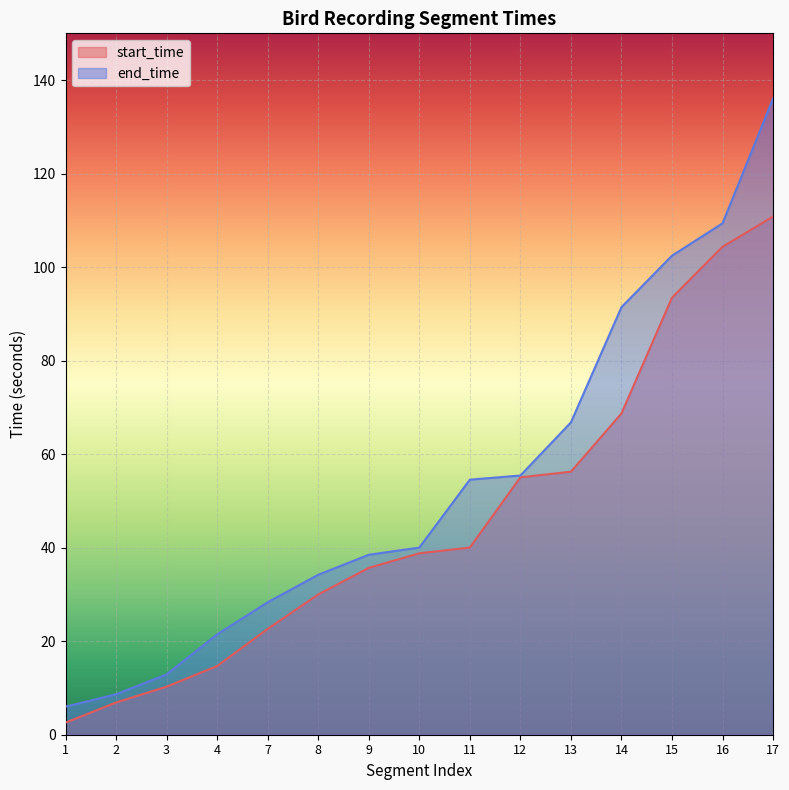

True or false: start_time has more than 1 points higher than both neighbors.

False